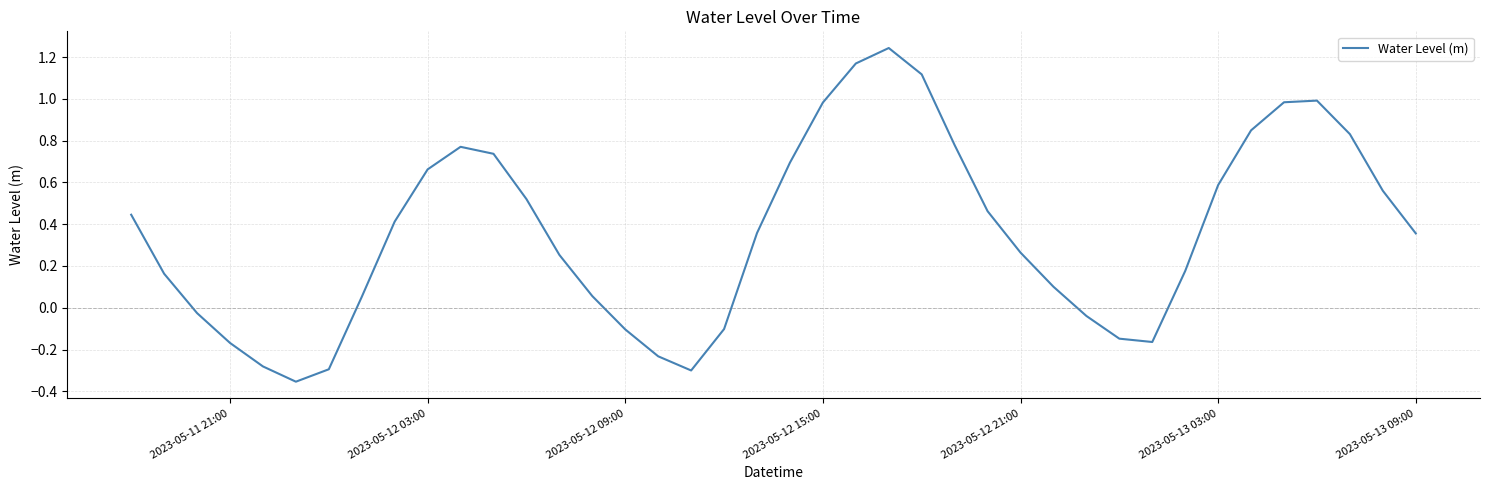

Is this an area chart (filled region under the line)?

No